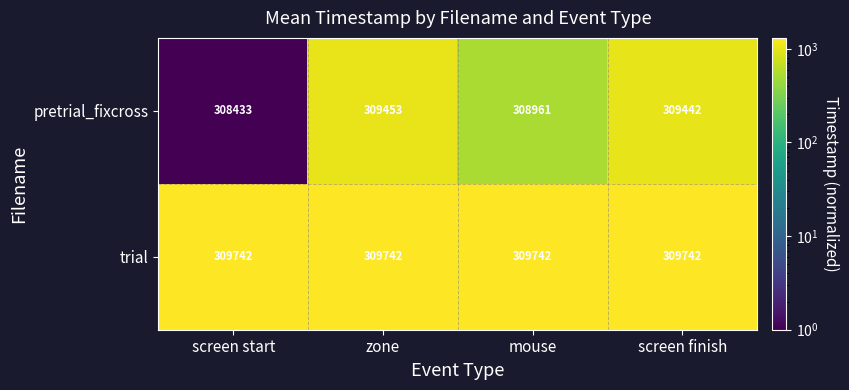

What is the total value across all series at mouse?

618703